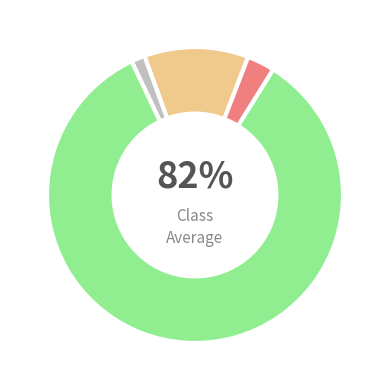

What percentage is NOT represented by Unmet Demand?

97.0%